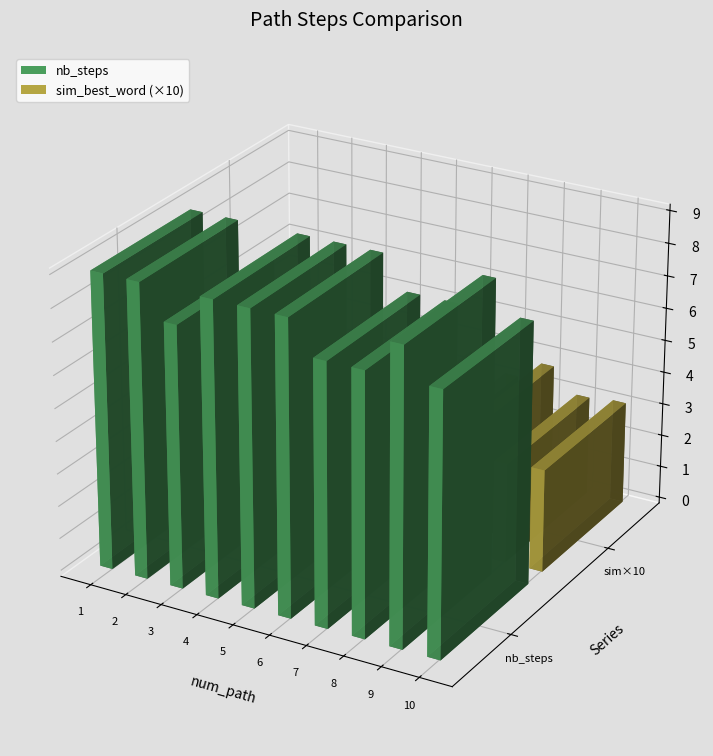

Between mari and mari, which series saw the biggest shift?

nb_steps